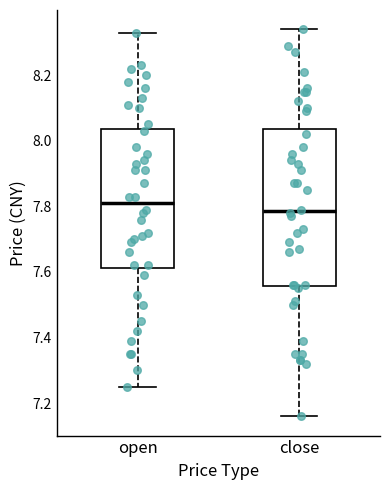

Which box's median line is the lowest?

close